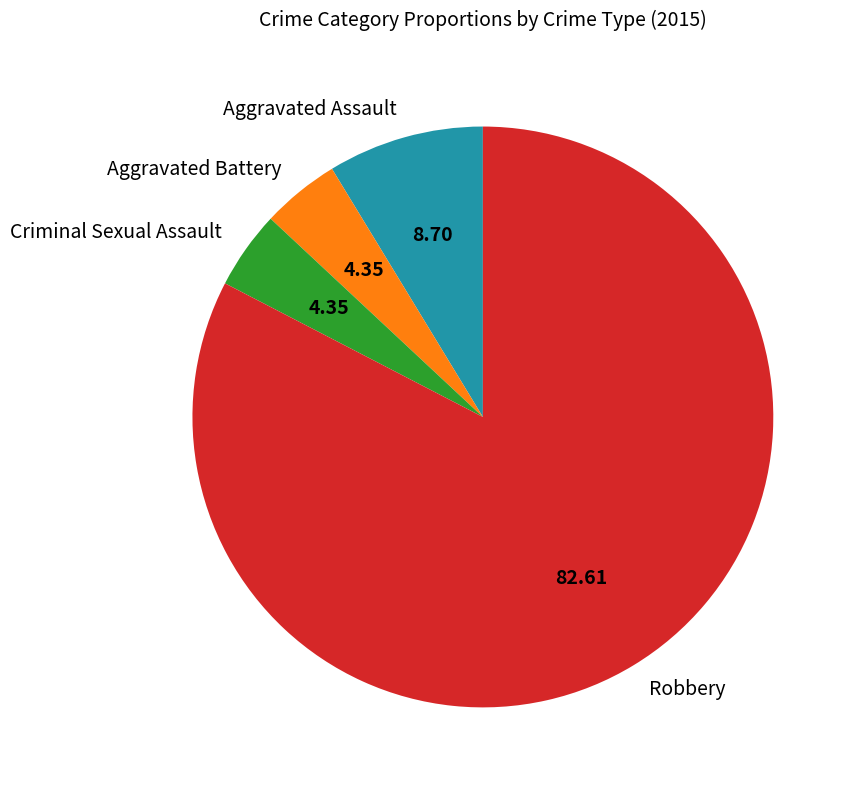

Is there any slice that represents more than half of the pie?

Yes